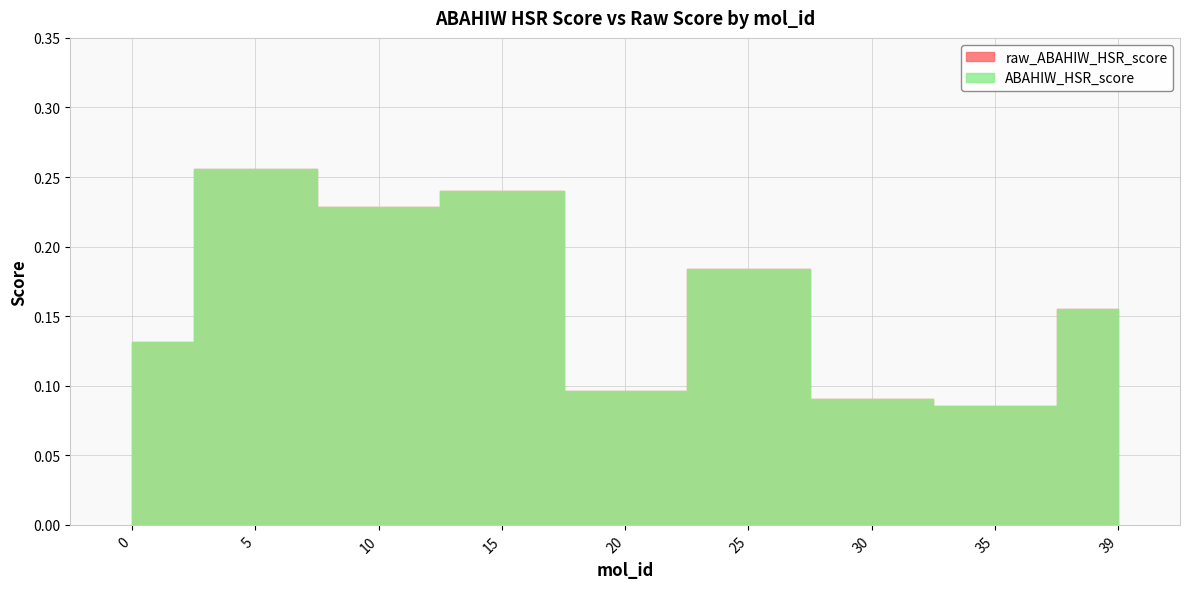

Reading left to right, list all the values displayed in this chart.

ABAHIW_HSR_score: 0.1	0.3	0.2	0.2	0.1	0.2	0.1	0.1	0.2
raw_ABAHIW_HSR_score: 0.1	0.3	0.2	0.2	0.1	0.2	0.1	0.1	0.2